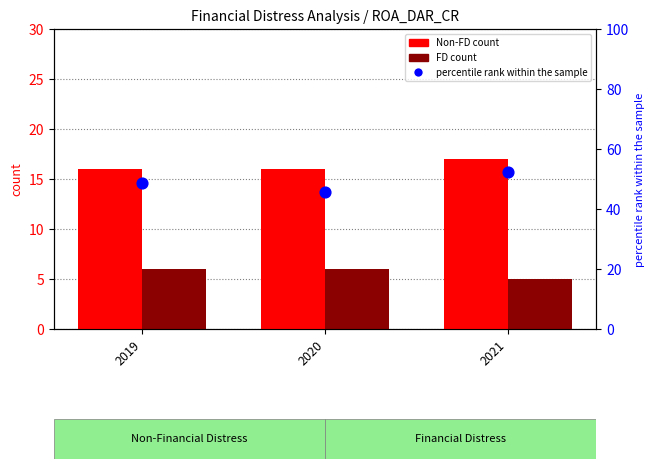

At how many categories does at least one series exceed 21?

3